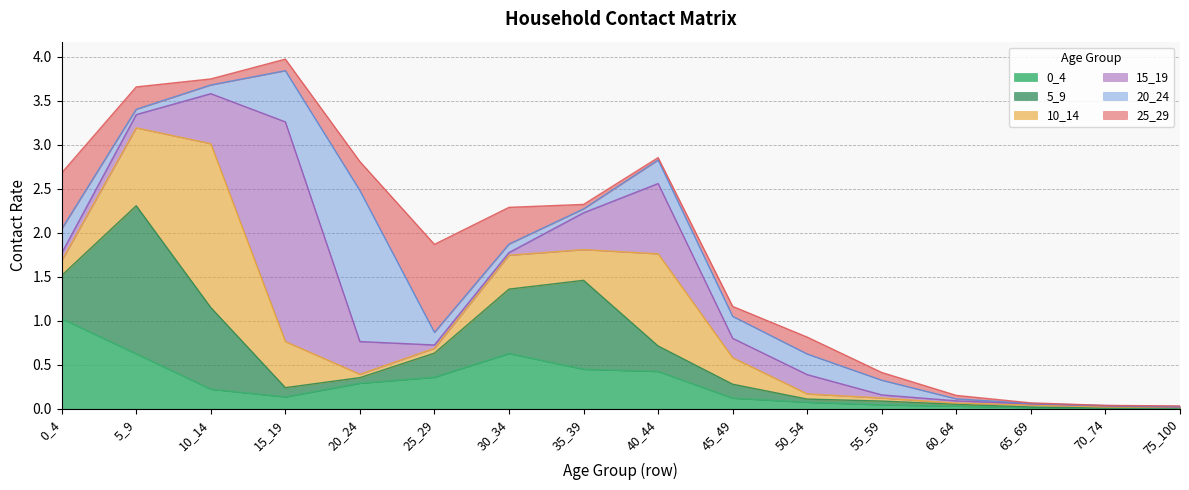

Between which two adjacent categories do 0_4 and 5_9 first intersect?

0_4 and 5_9